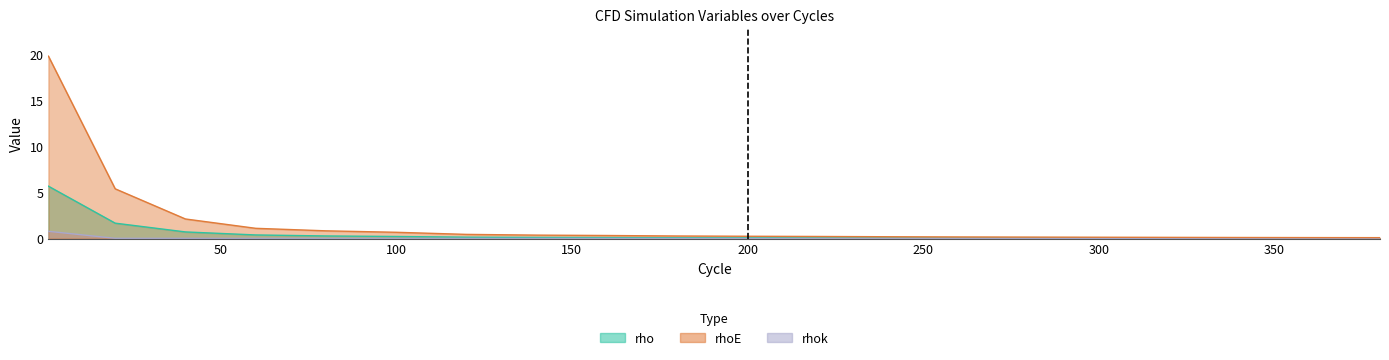

Rank the series at 100 from lowest to highest value.

rhok, rho, rhoE